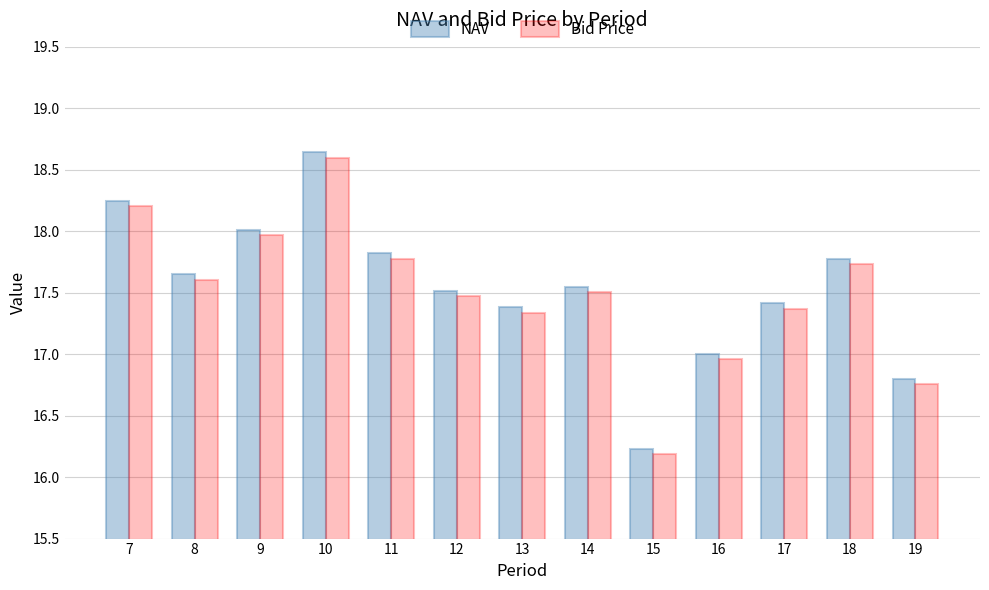

What is the minimum value for Bid Price?

16.2